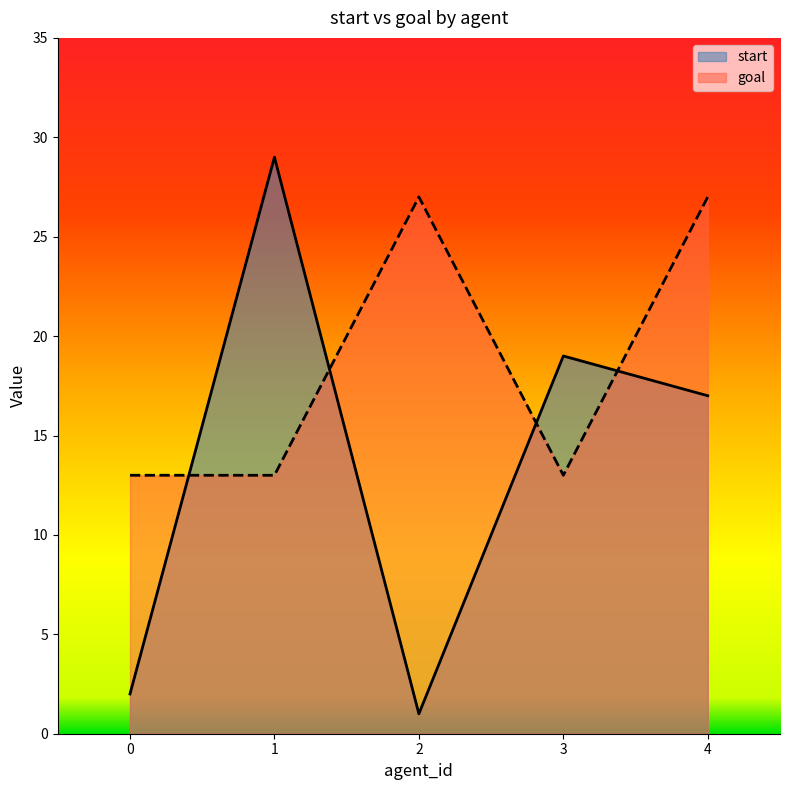

What is the smallest value displayed?

1